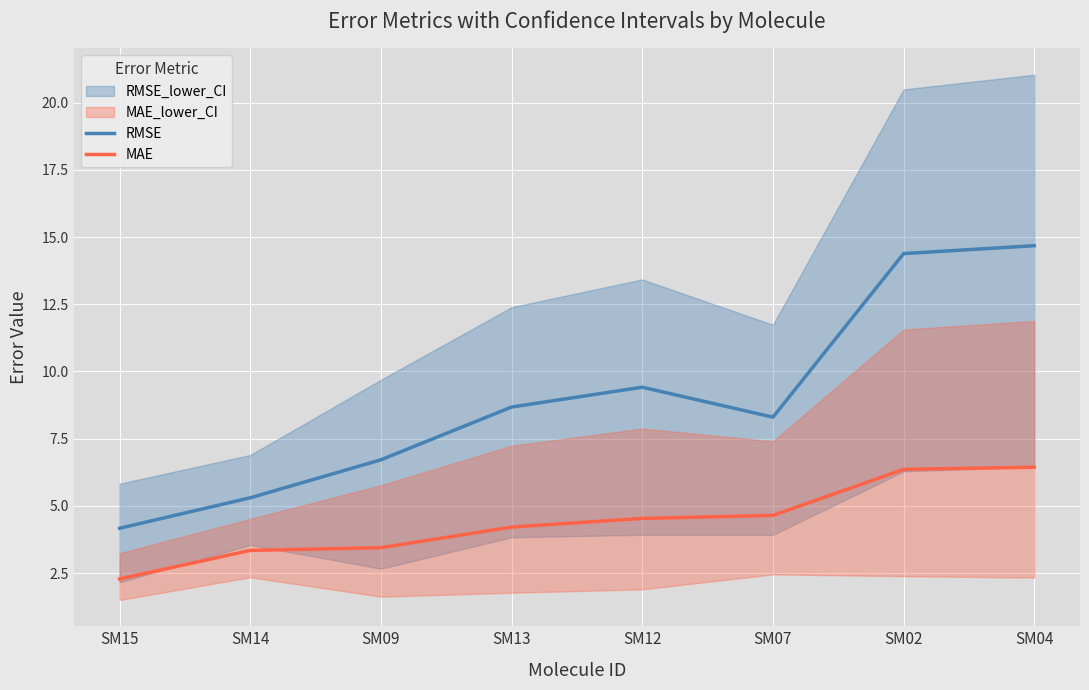

The value of RMSE at SM09 is 10.0. True or false?

False